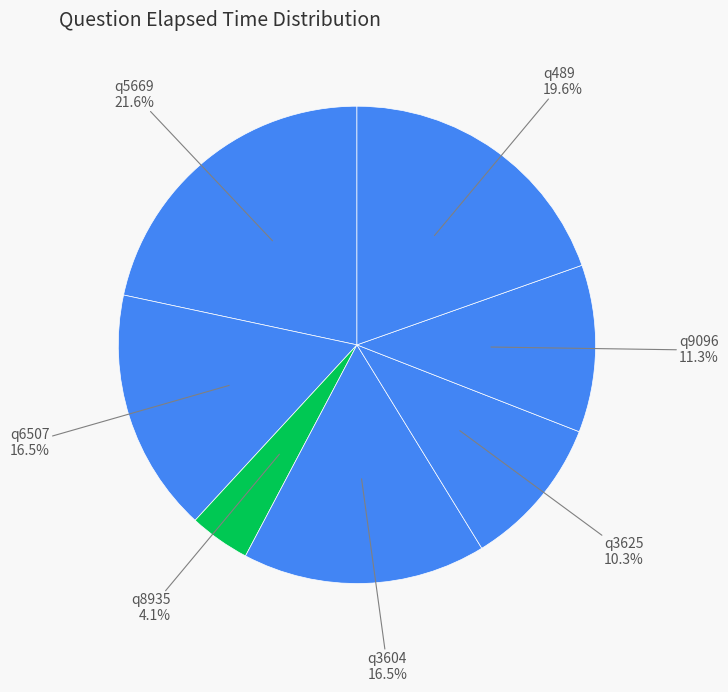

How many slices are in this pie chart?

7